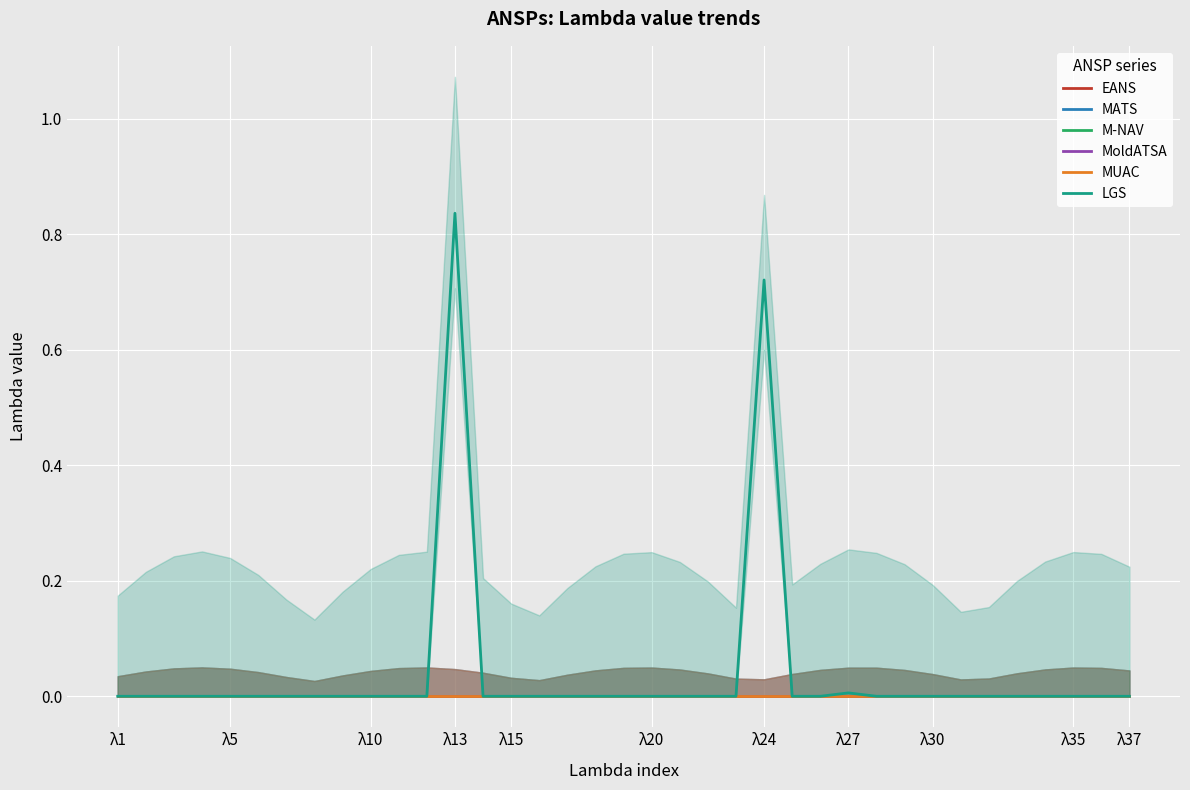

True or false: MoldATSA and MATS intersect in this chart.

False